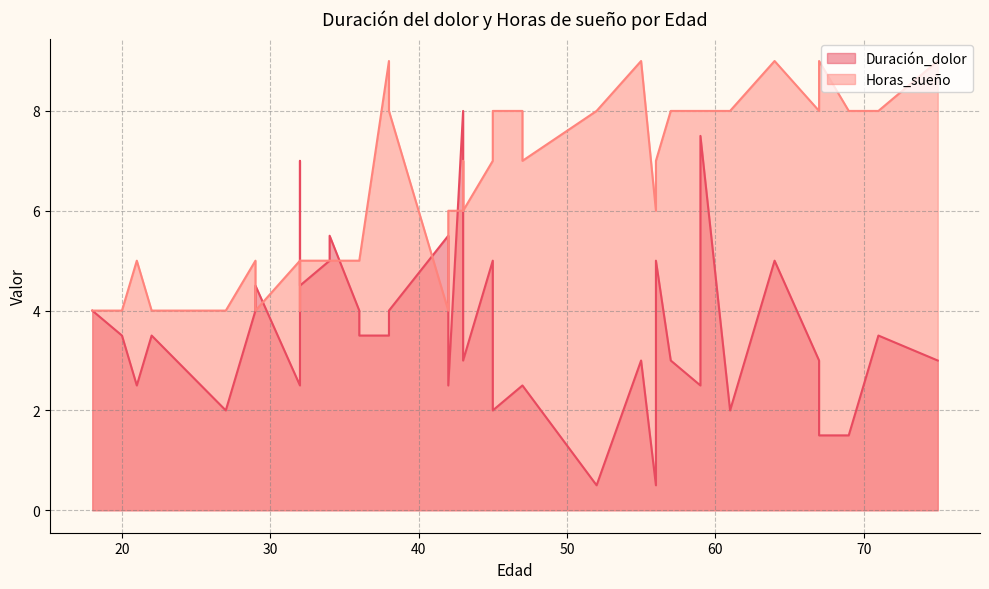

How many interior local peaks does the Horas_sueño series have?

9